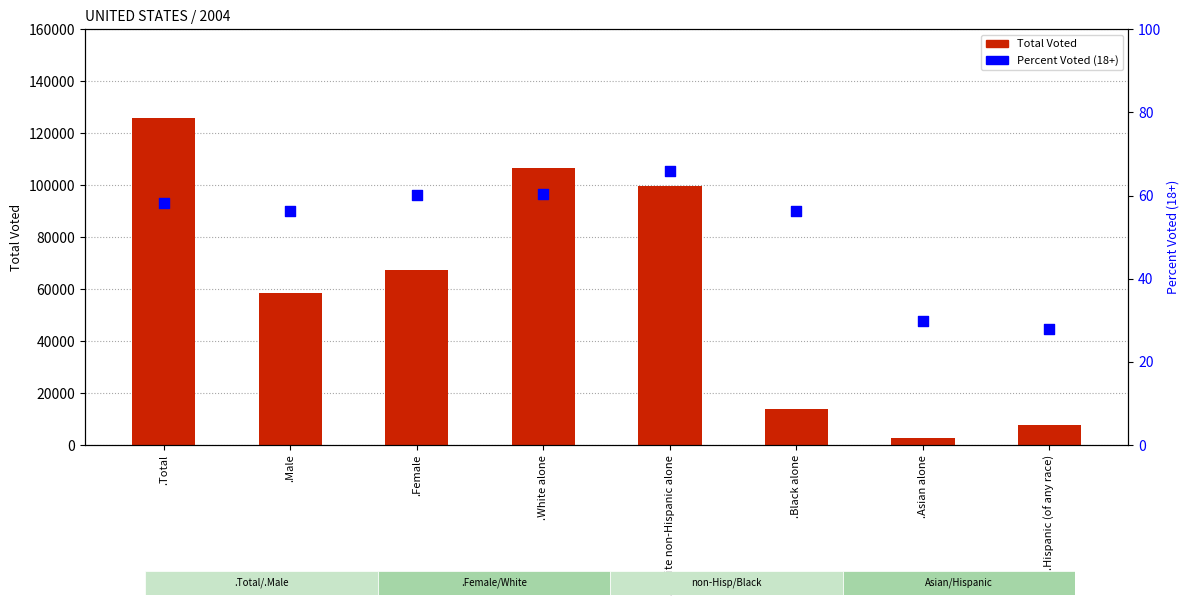

What are all the series names shown in the legend?

Total Voted, Percent Voted (18+)